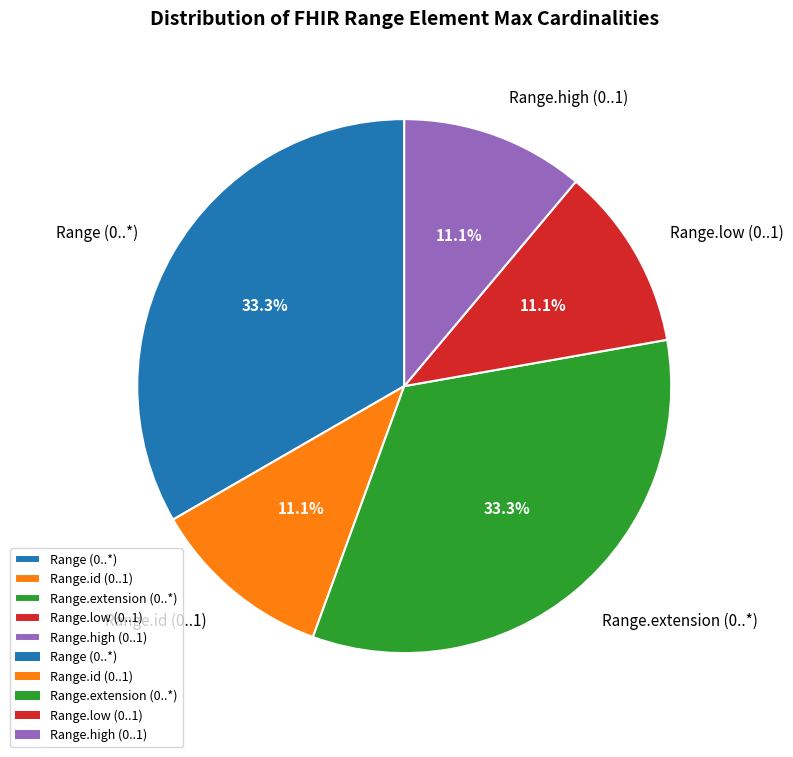

How many segments does this pie chart have?

5